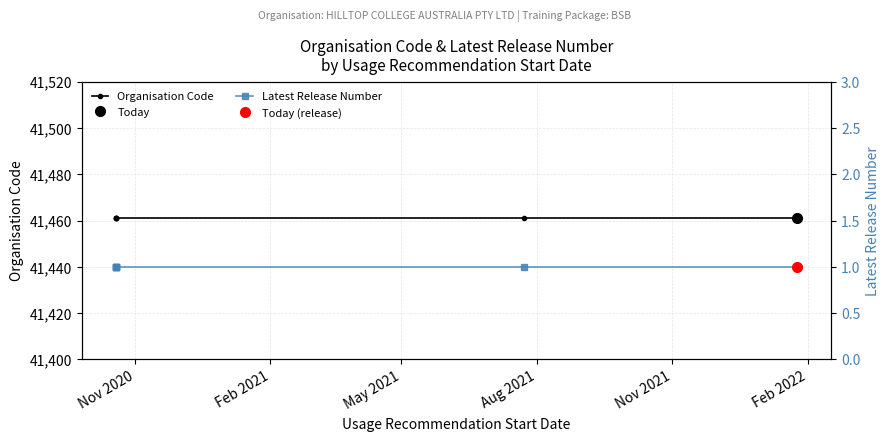

What is the maximum value for Organisation Code?

41461